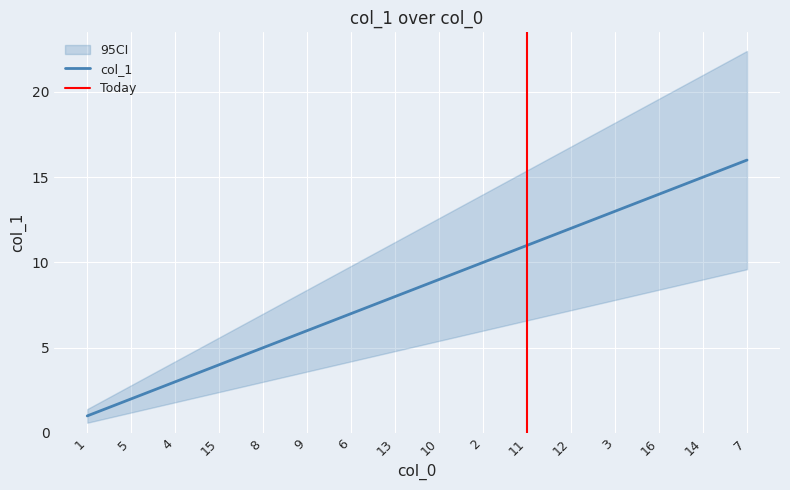

What is the greatest value displayed?

16